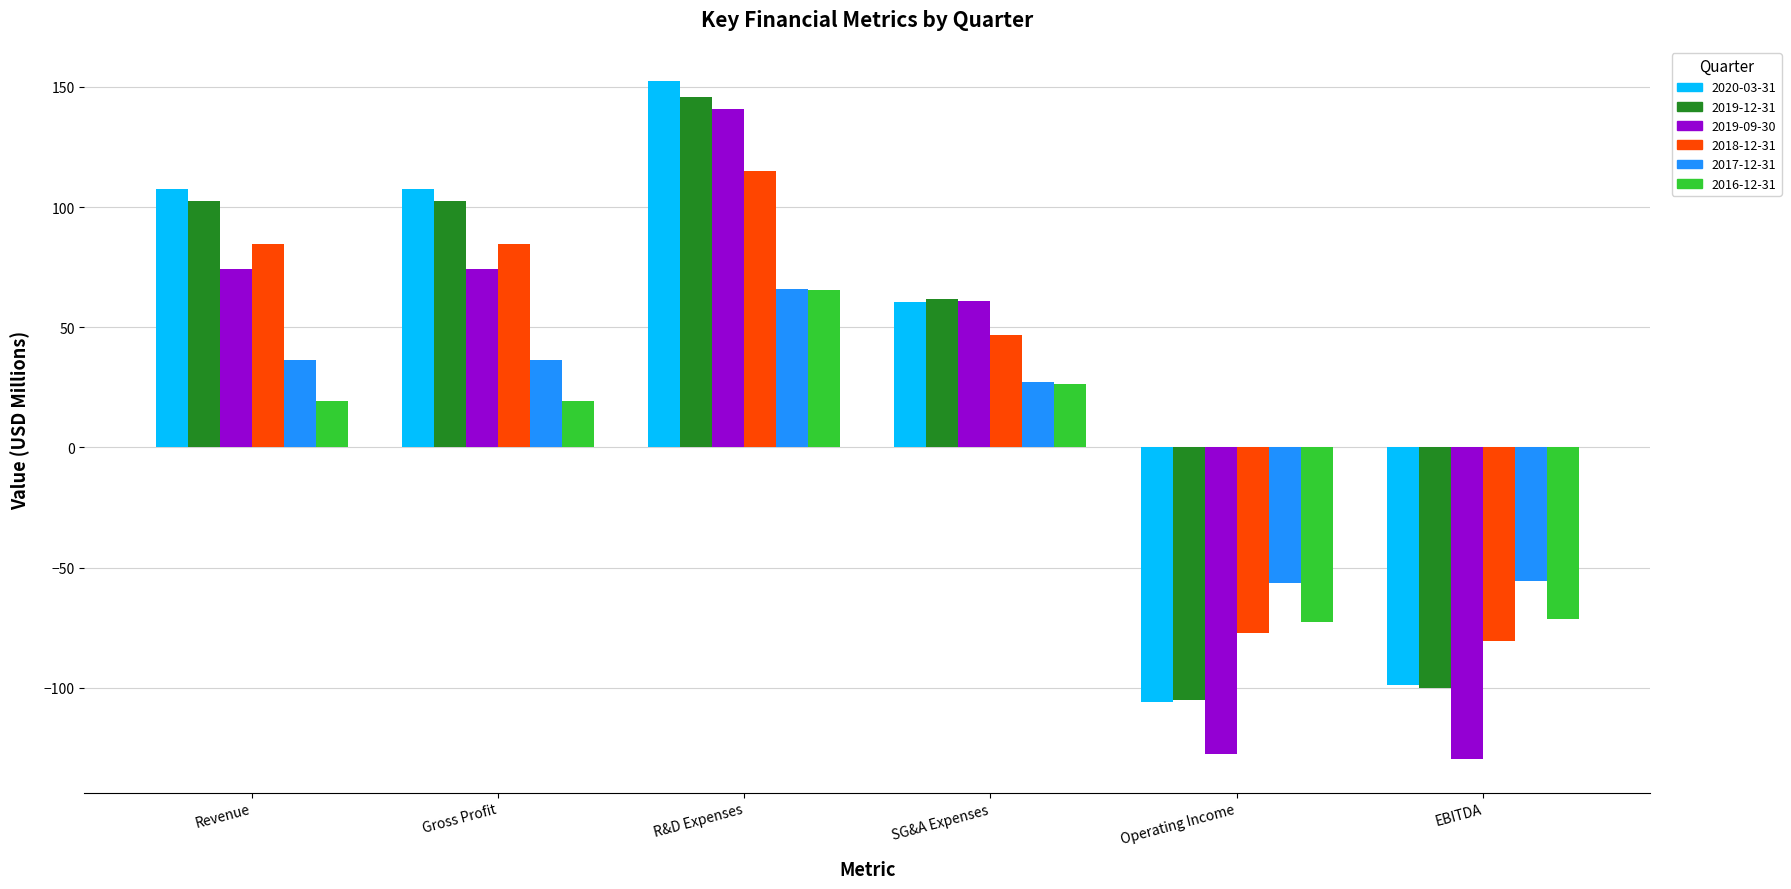

What is the total value across all series at EBITDA?

-536.0